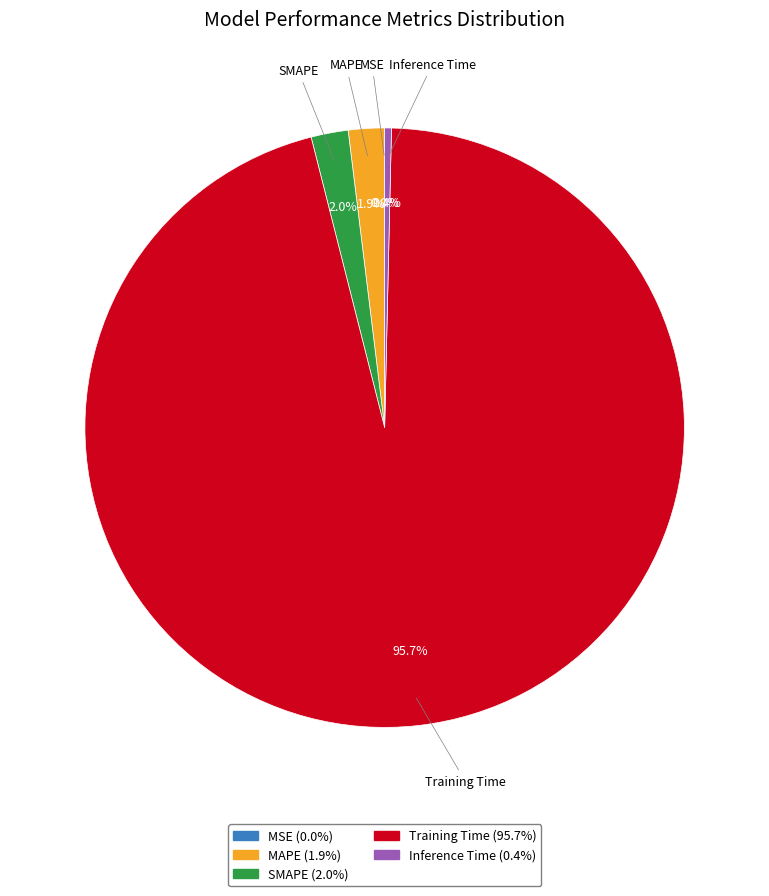

To the nearest percent, what is the average slice percentage?

20%